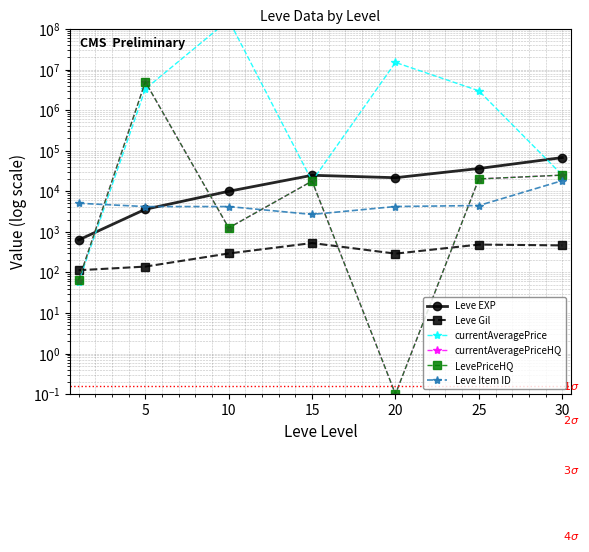

Where is the first local minimum for currentAveragePriceHQ?

10